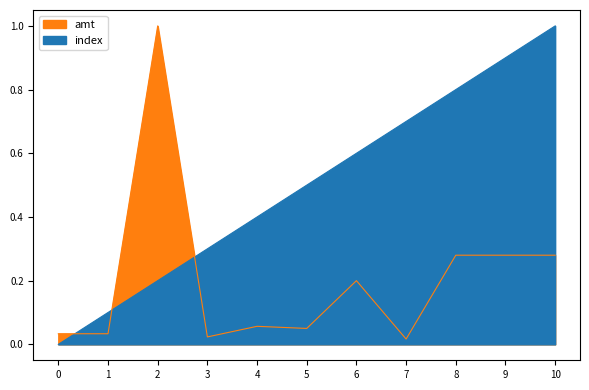

True or false: index and amt intersect in this chart.

True